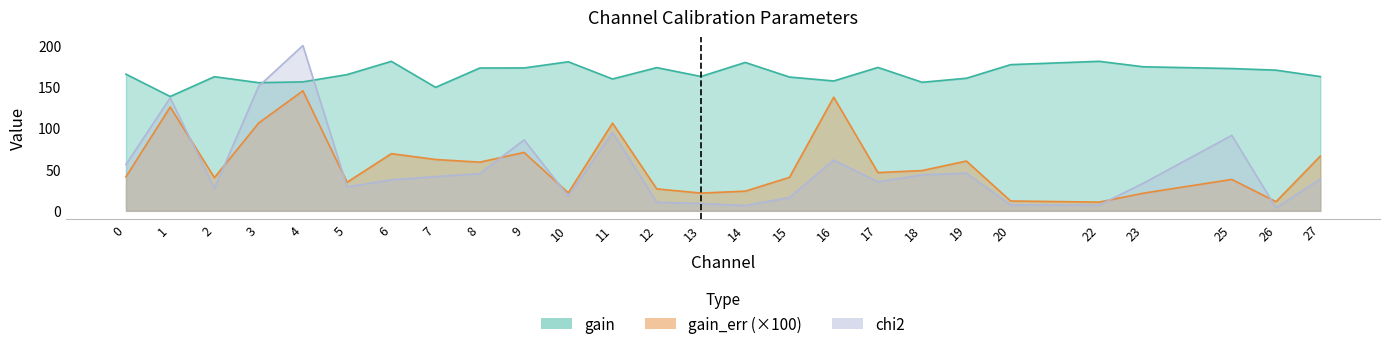

At which category is the sum across all series the highest?

4